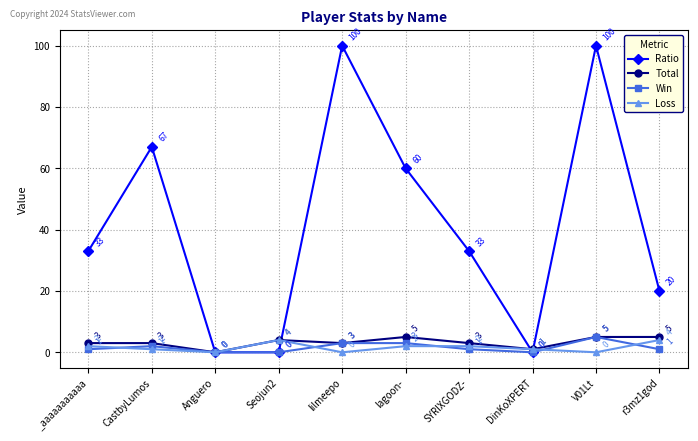

At which category does Loss reach its first local peak?

Seojun2